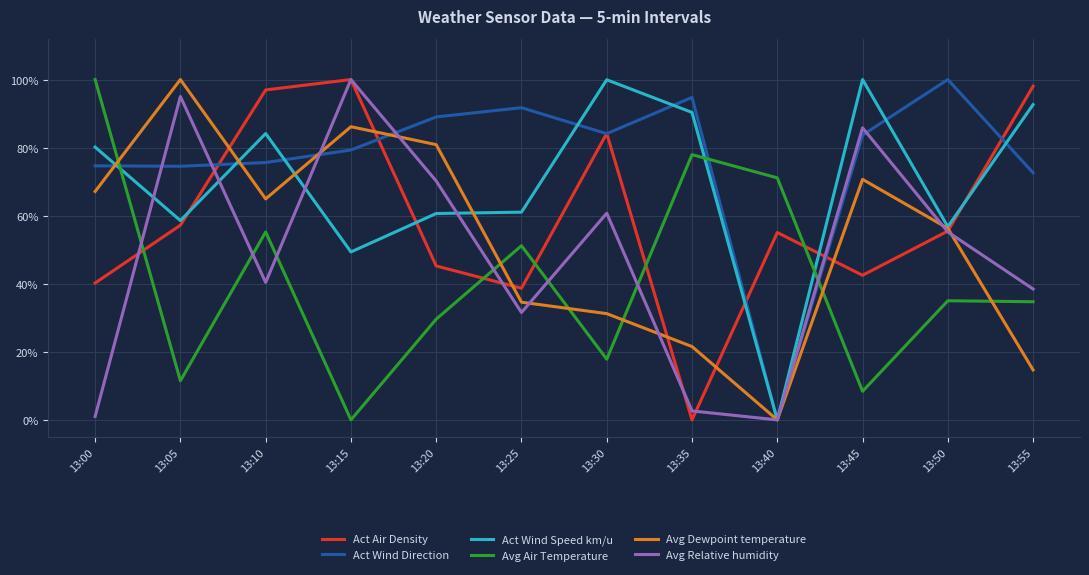

Is this an area chart (filled region under the line)?

No